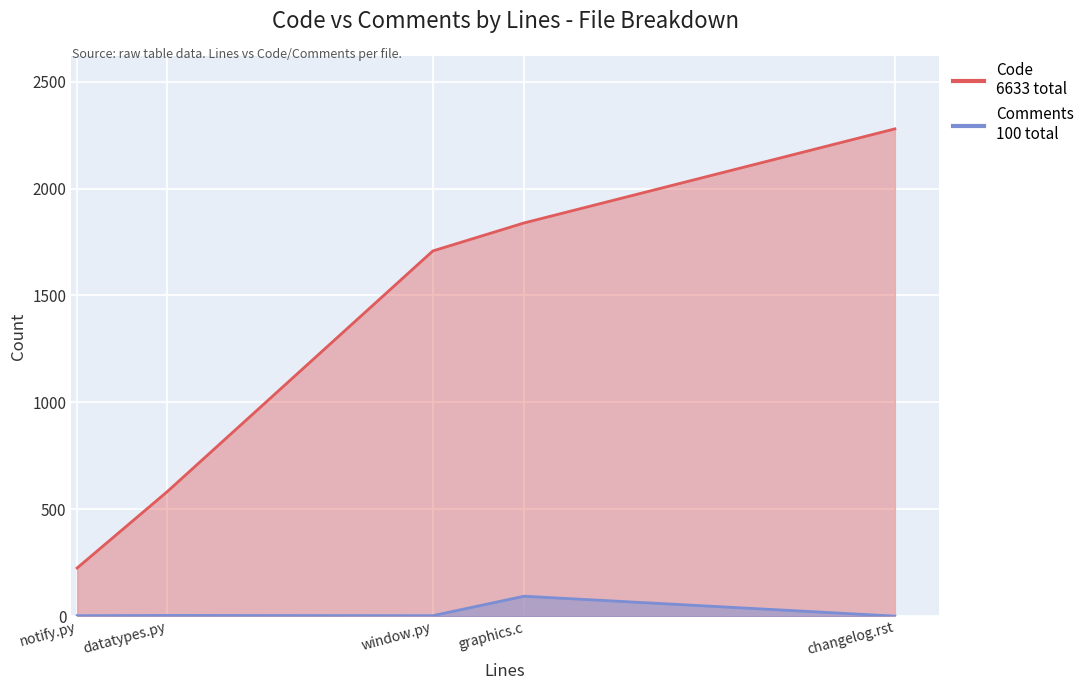

Where is the first local minimum for Code?

notify.py